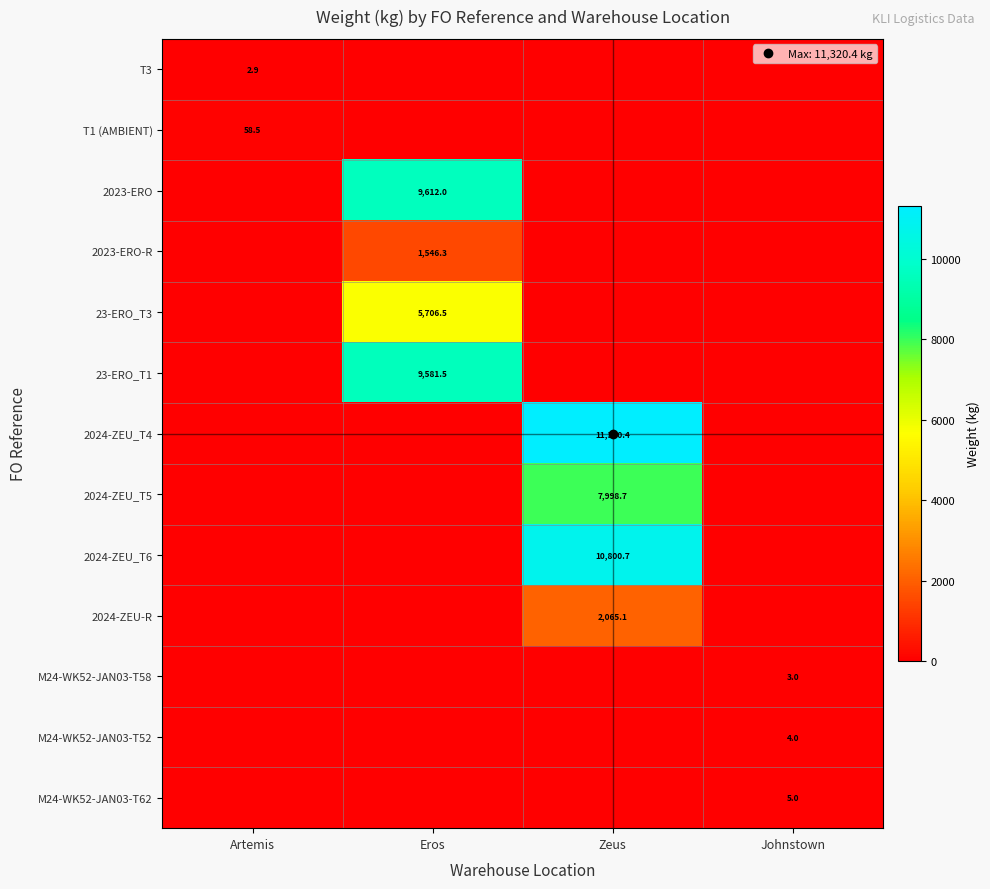

List the series in order of their peak value, lowest first.

T3, M24-WK52-JAN03-T58, M24-WK52-JAN03-T52, M24-WK52-JAN03-T62, T1 (AMBIENT), 2023-ERO-R, 2024-ZEU-R, 23-ERO_T3, 2024-ZEU_T5, 23-ERO_T1, 2023-ERO, 2024-ZEU_T6, 2024-ZEU_T4